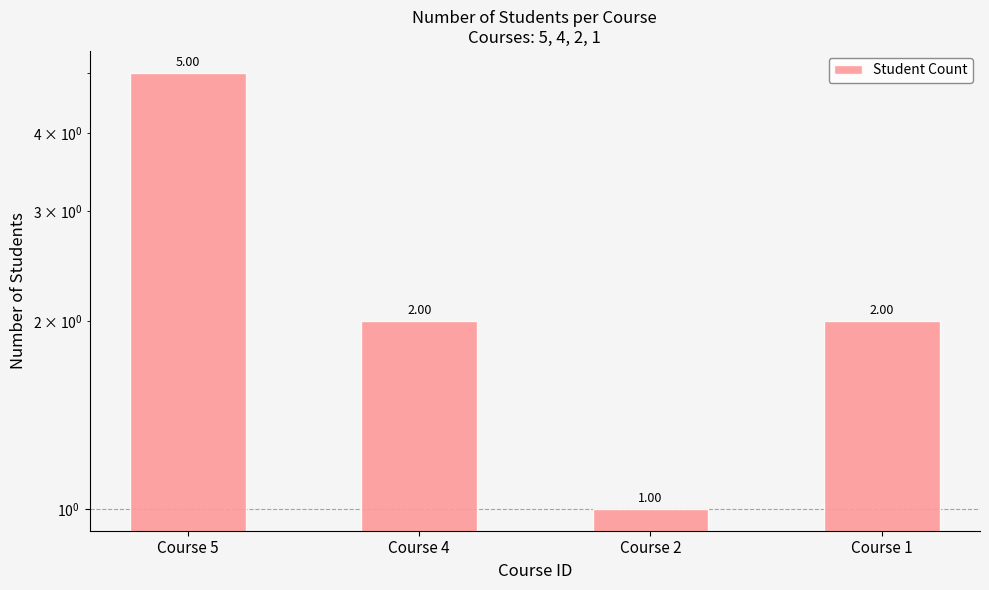

Reading left to right, transcribe all the data shown in this chart.

Course 5=5	Course 4=2	Course 2=1	Course 1=2